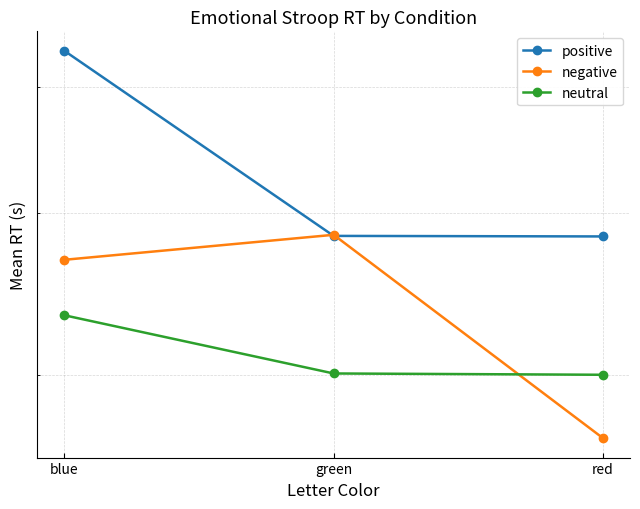

Reading left to right, what are all the values shown in this chart?

positive: blue=0.5	green=0.4	red=0.4
negative: blue=0.4	green=0.4	red=0.3
neutral: blue=0.3	green=0.3	red=0.3